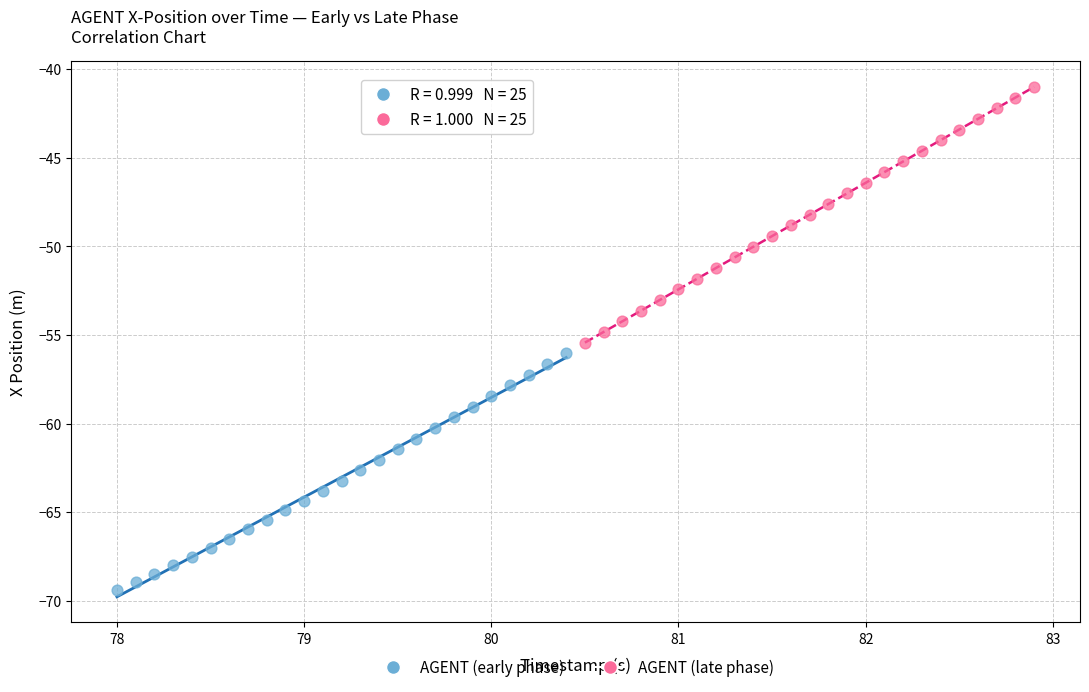

Which series reaches the maximum Y coordinate?

AGENT (late phase)